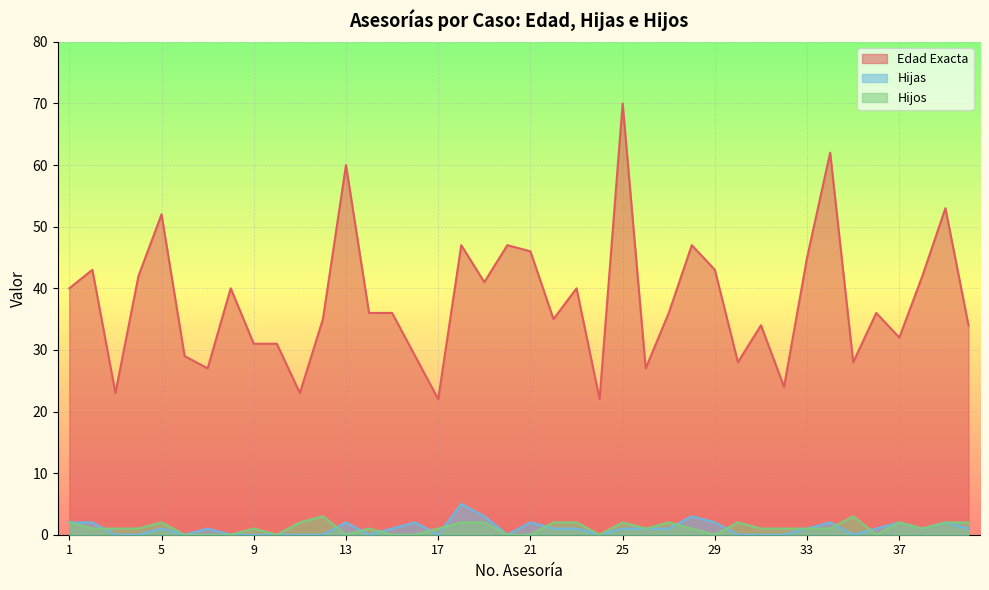

Which label corresponds to the smallest value in the chart?

3